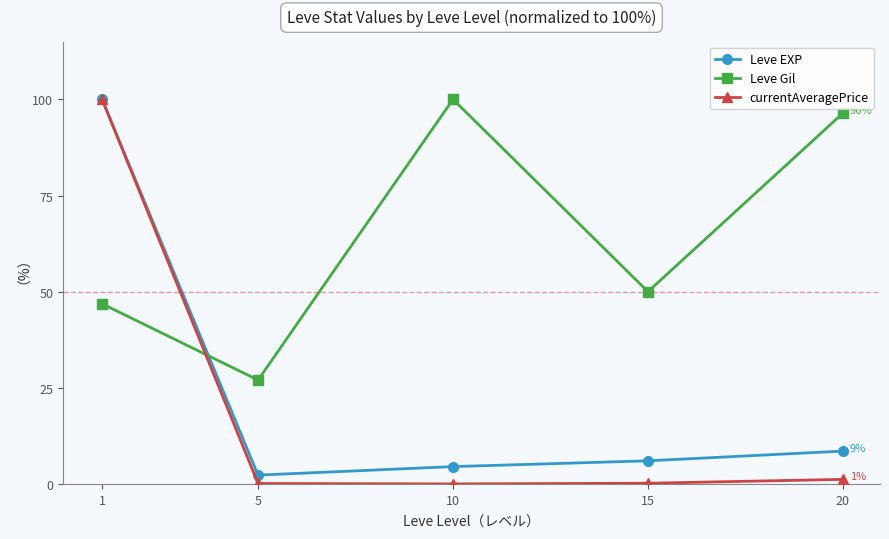

What is the maximum value shown in the chart?

100.0